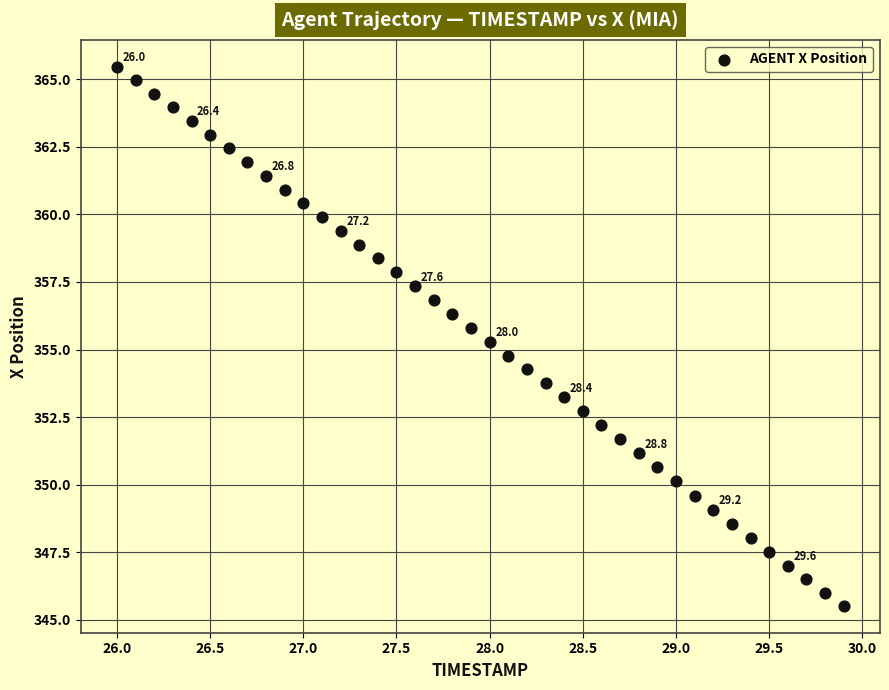

What is the range of X values (max minus min)?

3.9